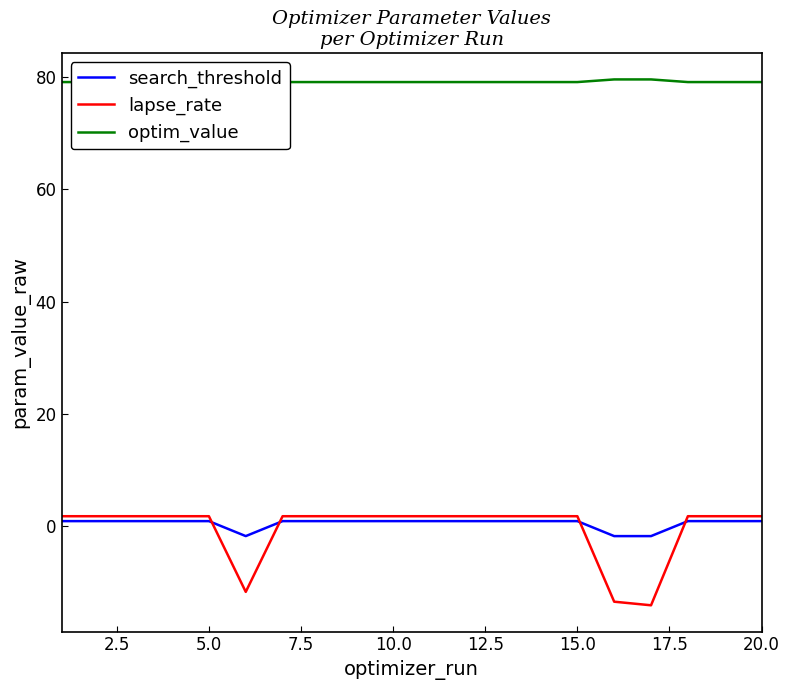

Which series has the widest spread of values?

lapse_rate